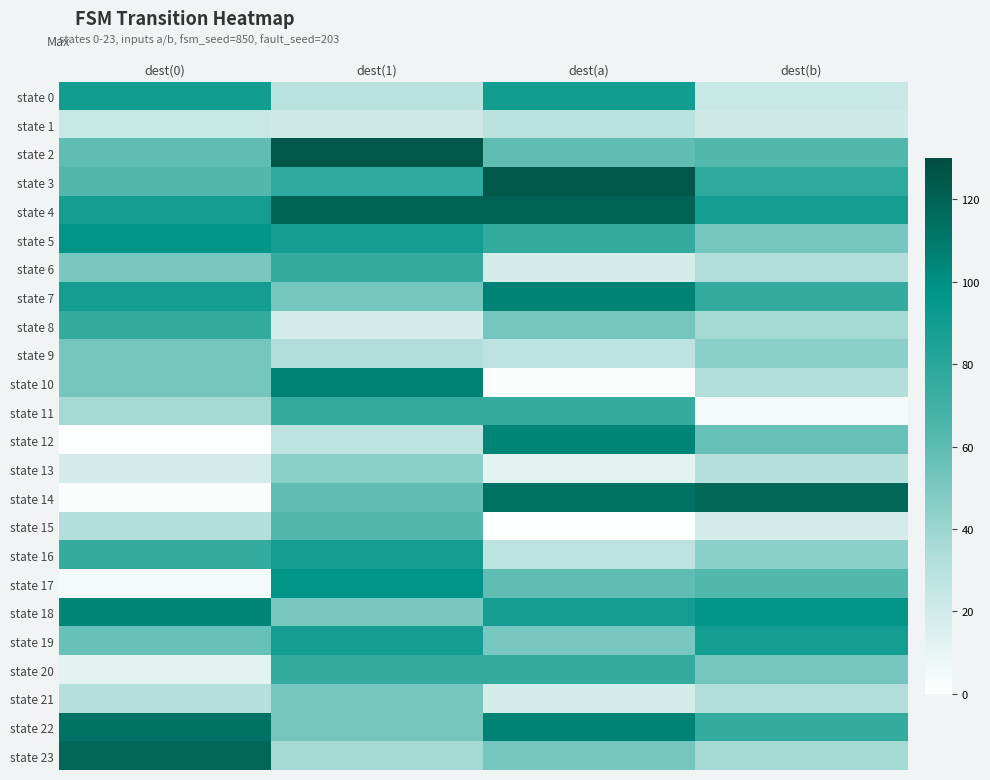

Reading left to right, transcribe all the data shown in this chart.

state 0: dest(0)=90	dest(1)=29	dest(a)=90	dest(b)=23
state 1: dest(0)=23	dest(1)=21	dest(a)=29	dest(b)=21
state 2: dest(0)=59	dest(1)=125	dest(a)=59	dest(b)=63
state 3: dest(0)=63	dest(1)=78	dest(a)=125	dest(b)=78
state 4: dest(0)=89	dest(1)=120	dest(a)=120	dest(b)=89
state 5: dest(0)=98	dest(1)=89	dest(a)=76	dest(b)=52
state 6: dest(0)=51	dest(1)=76	dest(a)=18	dest(b)=33
state 7: dest(0)=89	dest(1)=52	dest(a)=106	dest(b)=76
state 8: dest(0)=76	dest(1)=18	dest(a)=52	dest(b)=37
state 9: dest(0)=52	dest(1)=33	dest(a)=28	dest(b)=45
state 10: dest(0)=52	dest(1)=106	dest(a)=2	dest(b)=32
state 11: dest(0)=37	dest(1)=76	dest(a)=76	dest(b)=5
state 12: dest(0)=1	dest(1)=28	dest(a)=105	dest(b)=56
state 13: dest(0)=18	dest(1)=45	dest(a)=12	dest(b)=31
state 14: dest(0)=2	dest(1)=59	dest(a)=113	dest(b)=118
state 15: dest(0)=32	dest(1)=63	dest(a)=1	dest(b)=18
state 16: dest(0)=76	dest(1)=89	dest(a)=28	dest(b)=45
state 17: dest(0)=5	dest(1)=98	dest(a)=59	dest(b)=63
state 18: dest(0)=105	dest(1)=51	dest(a)=89	dest(b)=98
state 19: dest(0)=56	dest(1)=89	dest(a)=51	dest(b)=89
state 20: dest(0)=12	dest(1)=76	dest(a)=76	dest(b)=52
state 21: dest(0)=31	dest(1)=52	dest(a)=18	dest(b)=33
state 22: dest(0)=113	dest(1)=52	dest(a)=106	dest(b)=76
state 23: dest(0)=118	dest(1)=37	dest(a)=52	dest(b)=37